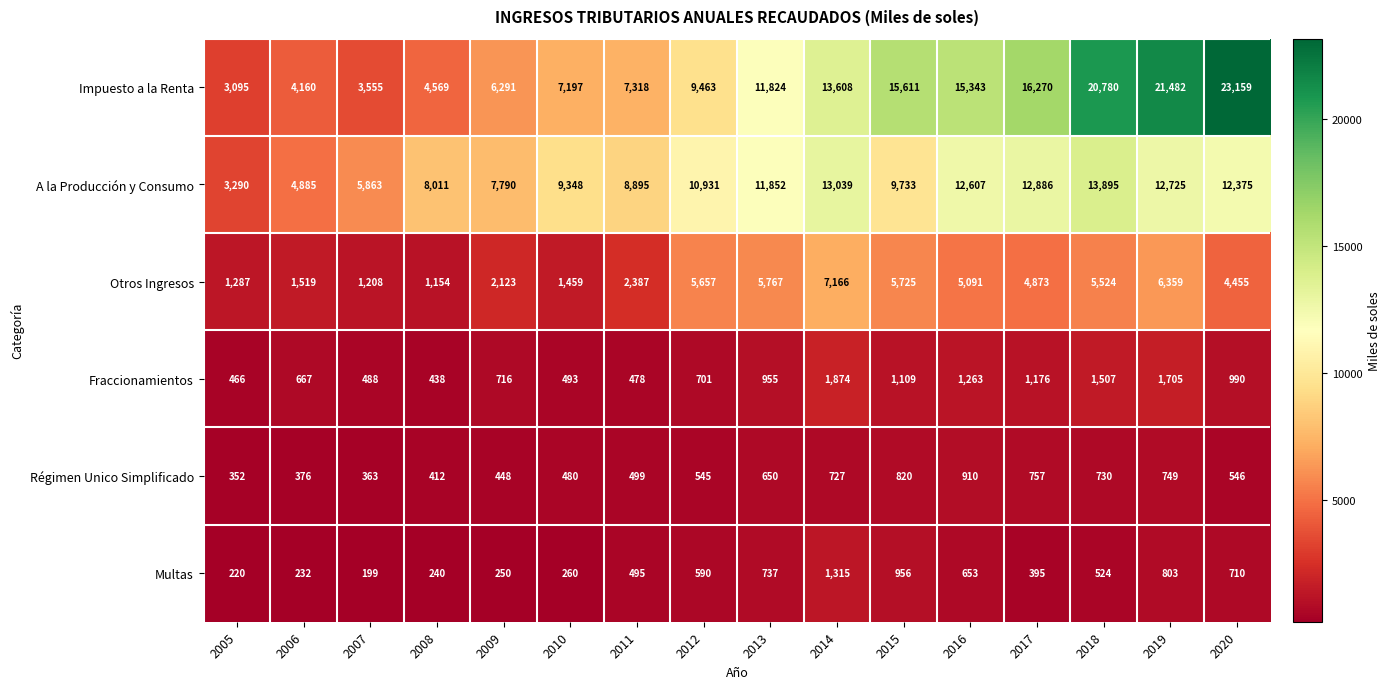

What is the sum of the Multas values at 2012 and 2009?

840